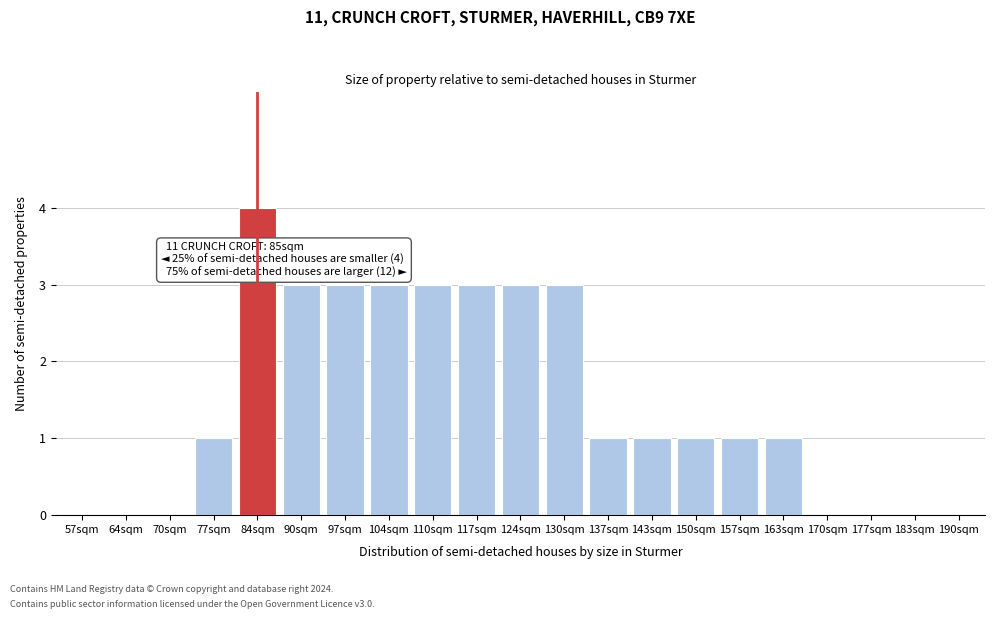

Reading left to right, extract all data points from this chart.

57sqm=0	64sqm=0	70sqm=0	77sqm=1	84sqm=4	90sqm=3	97sqm=3	104sqm=3	110sqm=3	117sqm=3	124sqm=3	130sqm=3	137sqm=1	143sqm=1	150sqm=1	157sqm=1	163sqm=1	170sqm=0	177sqm=0	183sqm=0	190sqm=0